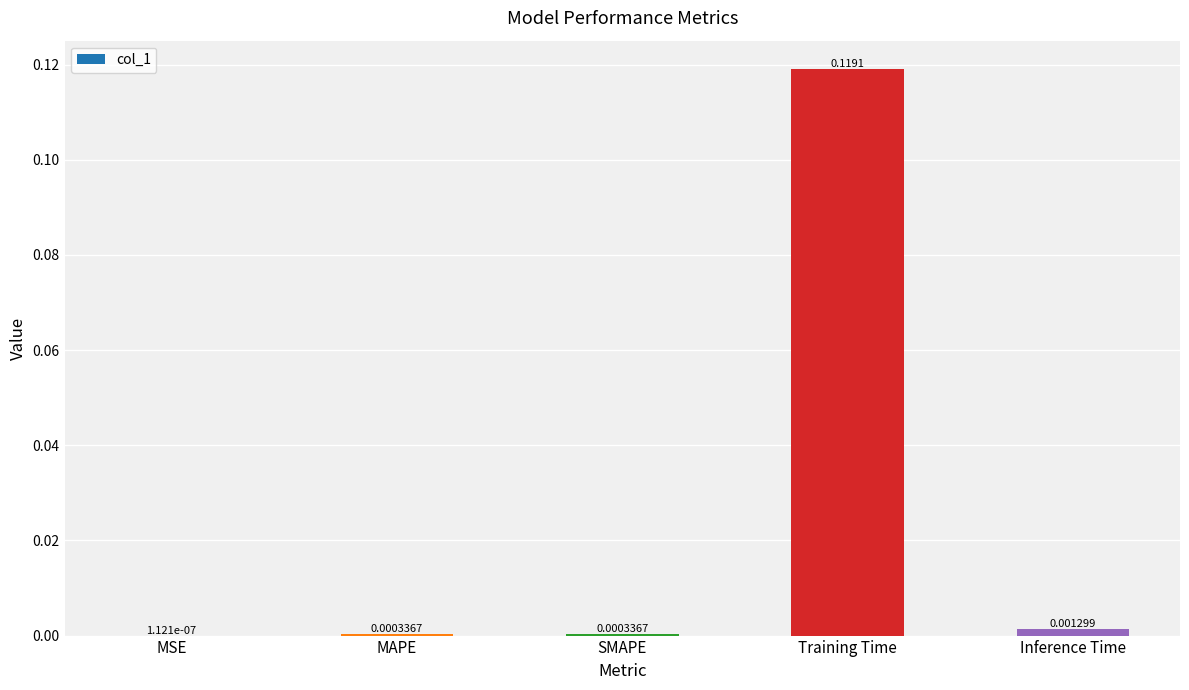

Where is the data nearest to the value 0?

MSE